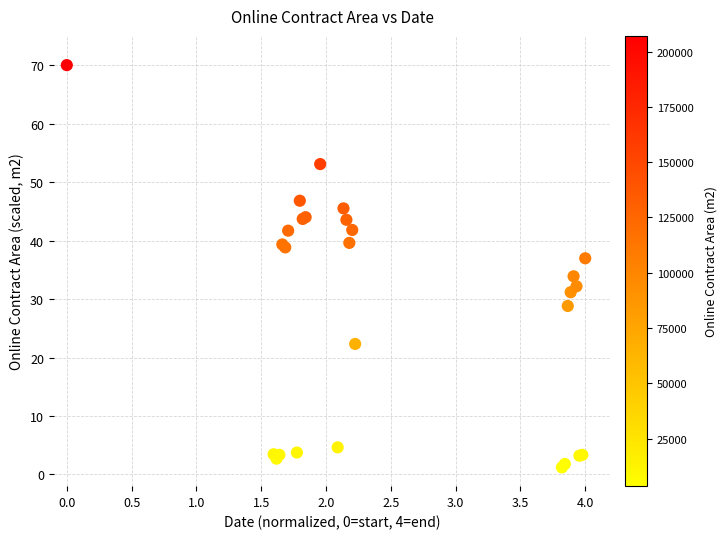

What Y value in the scatter plot is closest to 35?

33.9